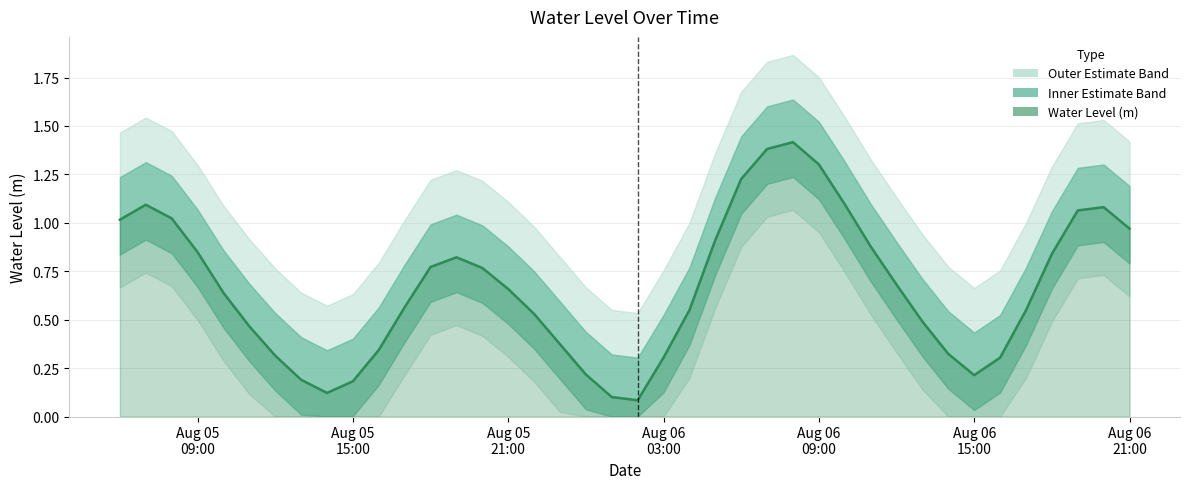

What is the change in value from 2025-08-05 18:00:00 to 2025-08-06 11:00:00?

+0.1